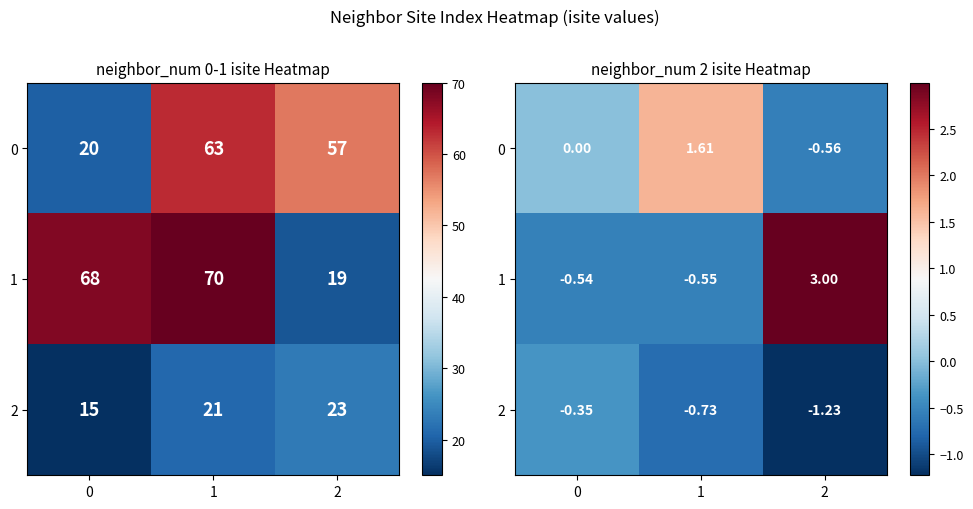

How many values in 1 are above zero?

1